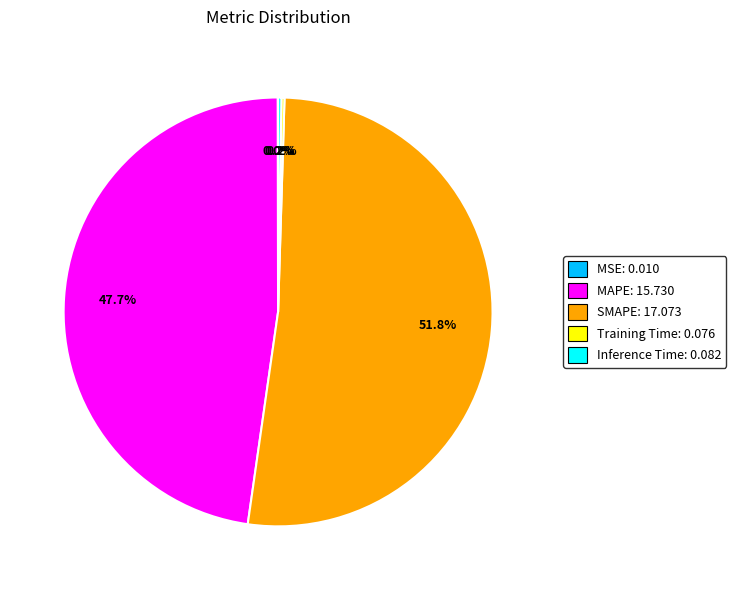

To the nearest percent, what is the difference between the largest and smallest slice percentages?

52%